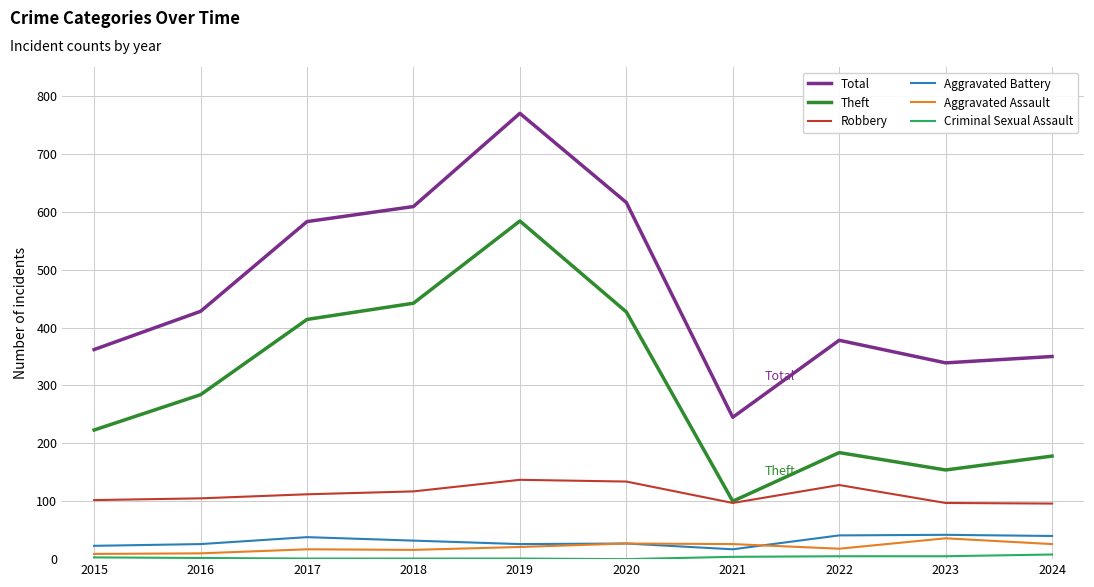

True or false: Total and Aggravated Battery cross at least once.

False